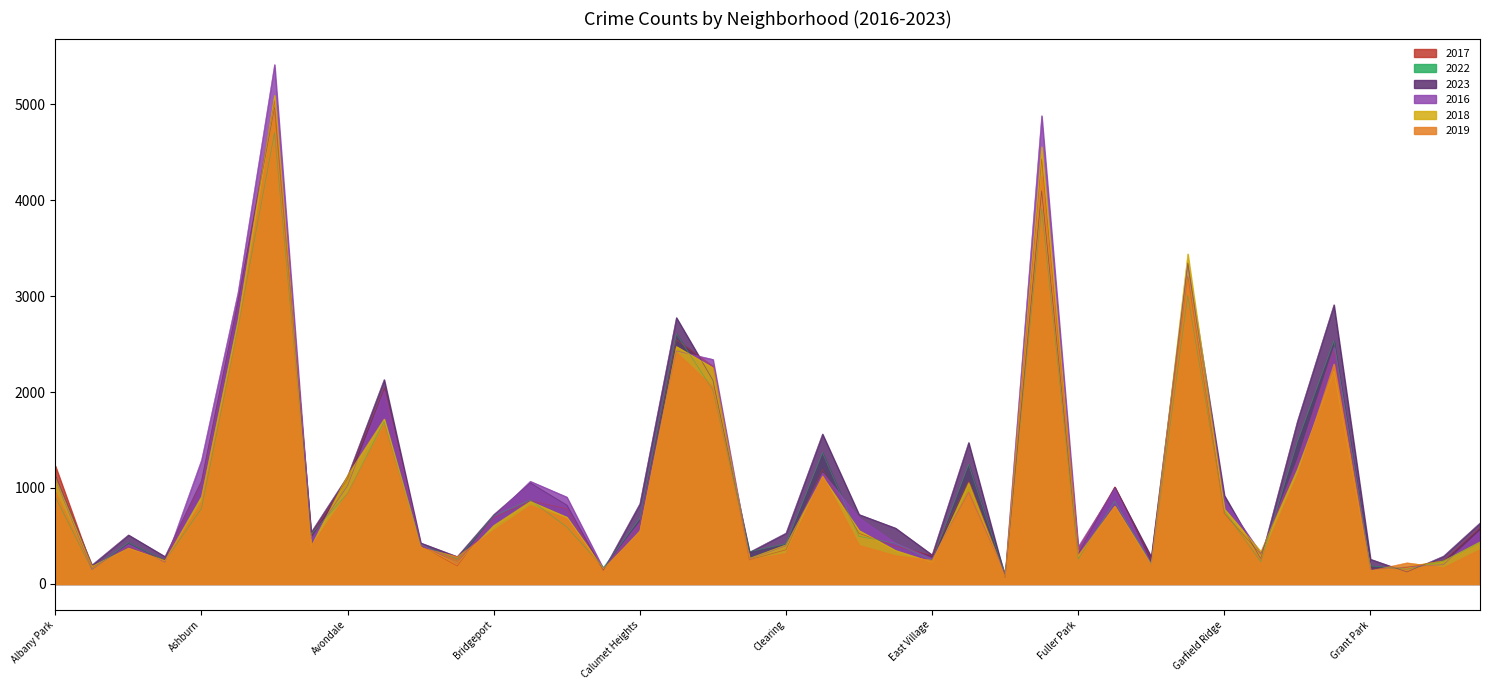

The 2019 series shows 48 at Greektown. True or false?

False